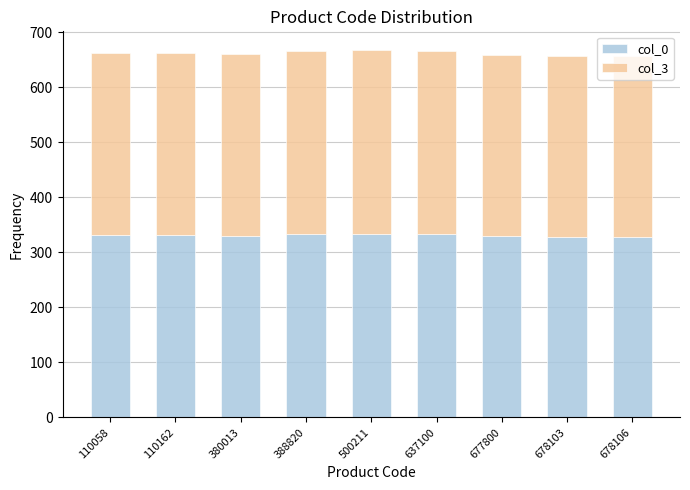

What is the minimum value for col_0?

328